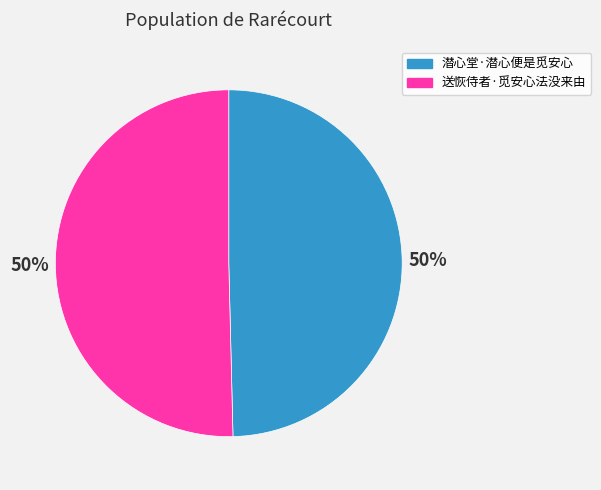

To the nearest percent, what is the average slice percentage?

50%